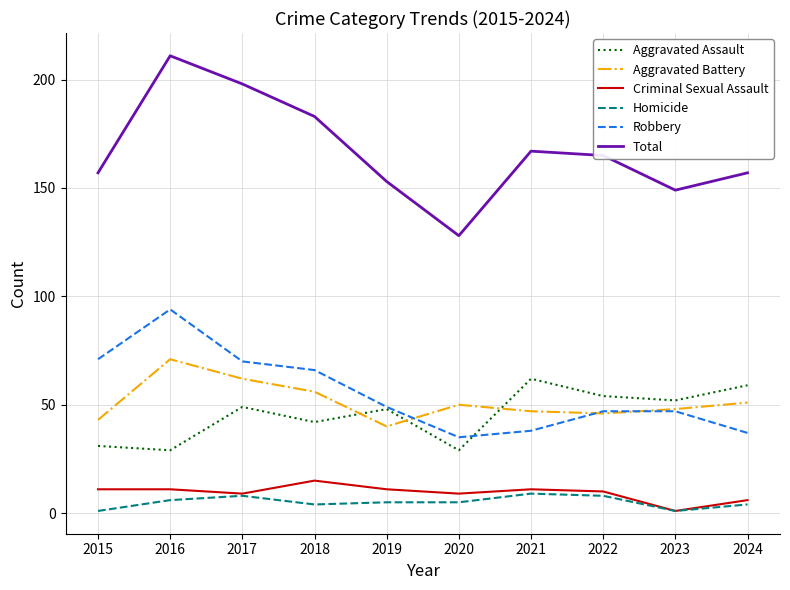

Which series has the widest spread of values?

Total